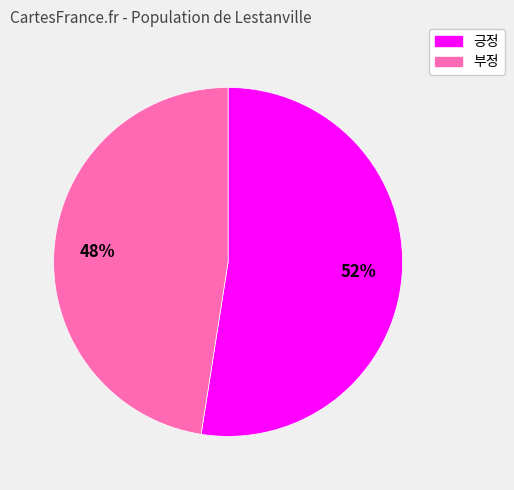

True or false: 부정 accounts for 34% of the total.

False